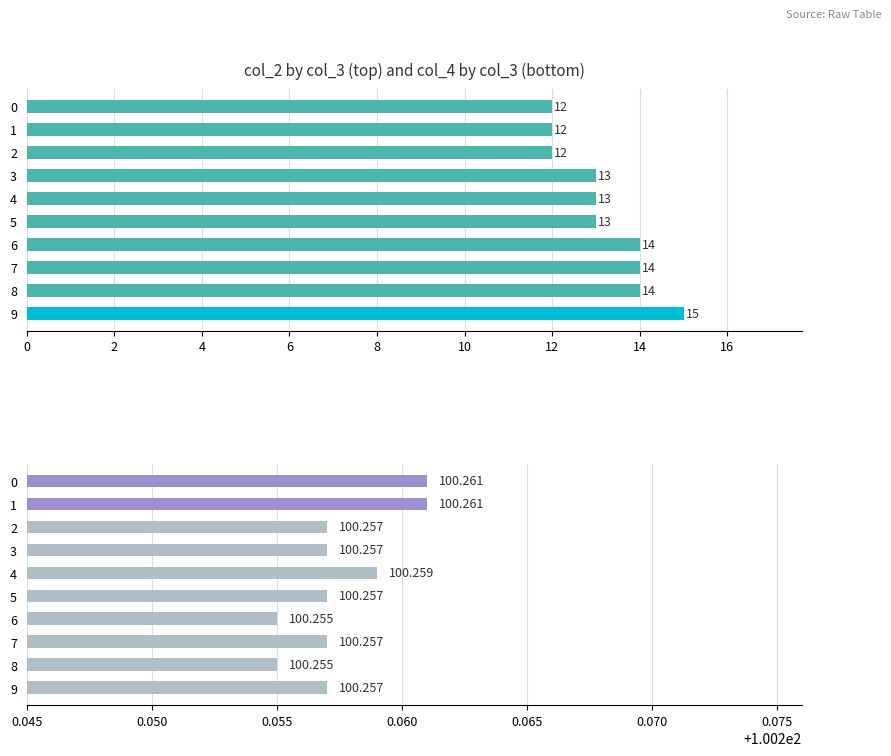

Count the col_4 values in the range 100 to 101.

10